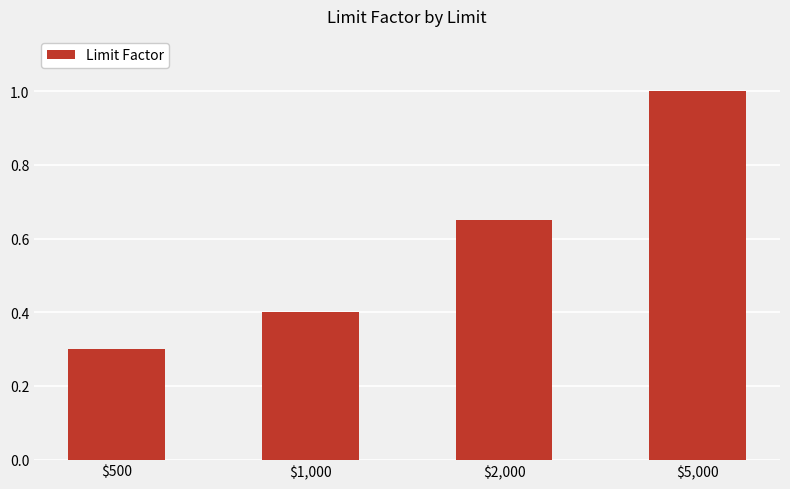

Where is the data nearest to the value 0?

$500